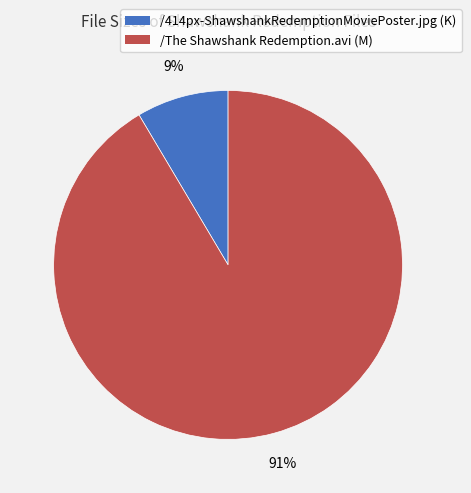

Between /414px-ShawshankRedemptionMoviePoster.jpg (K) and /The Shawshank Redemption.avi (M), which is larger?

/The Shawshank Redemption.avi (M)